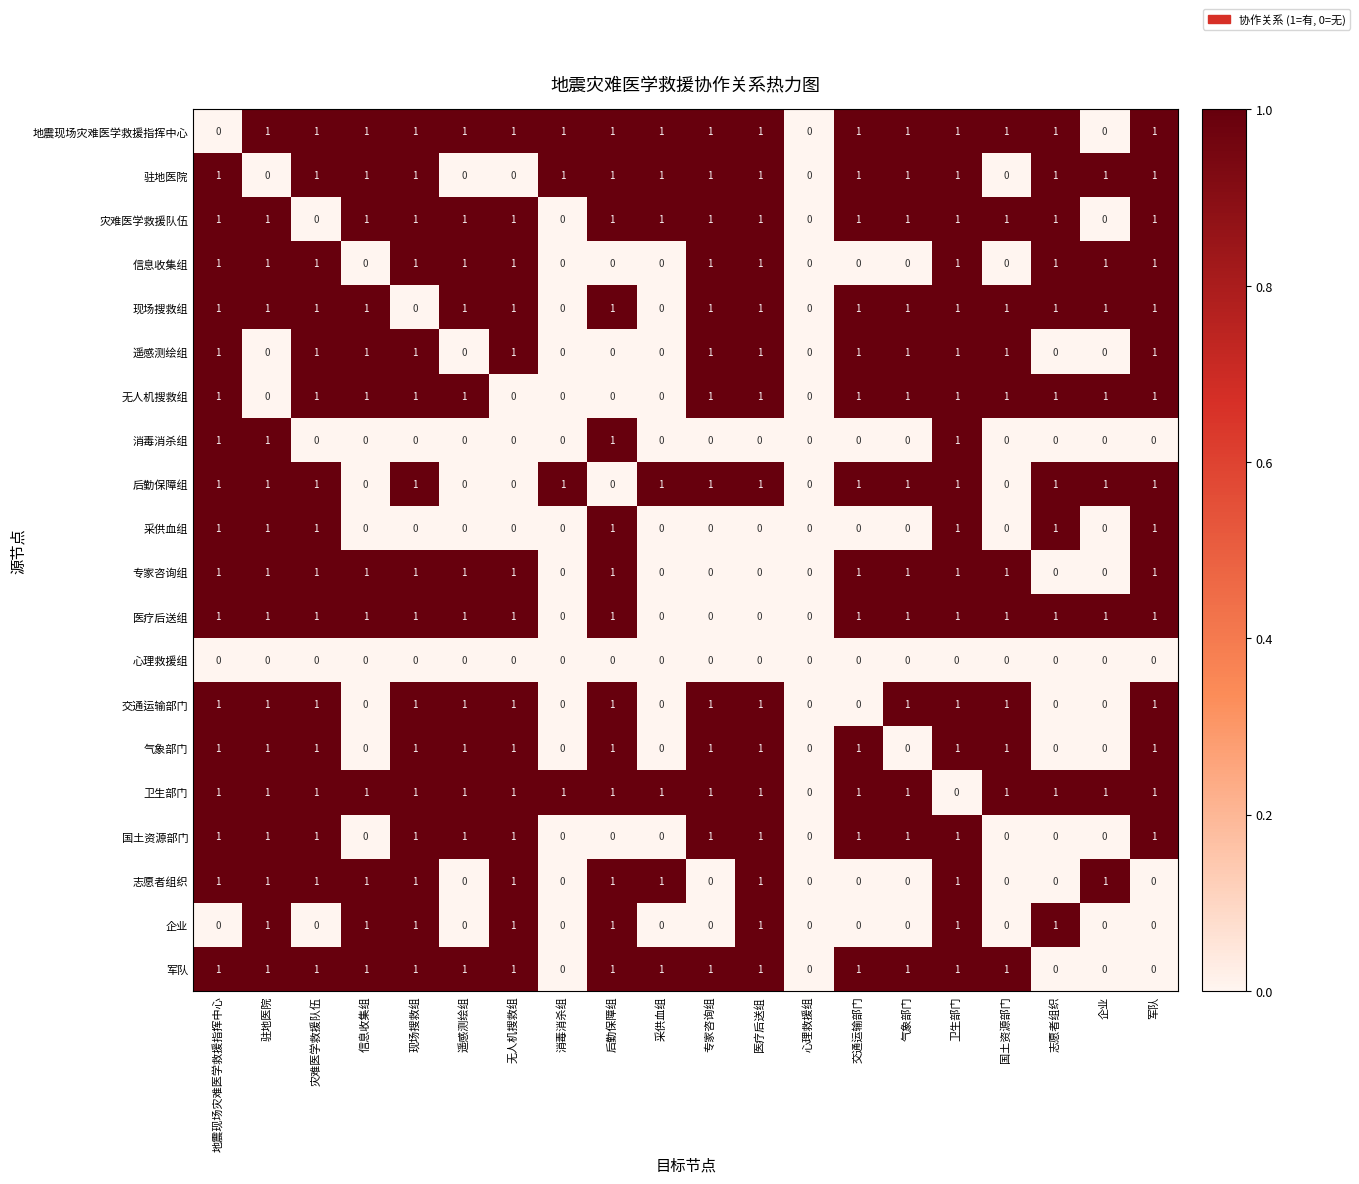

The value of 驻地医院 at 交通运输部门 is 0. True or false?

False